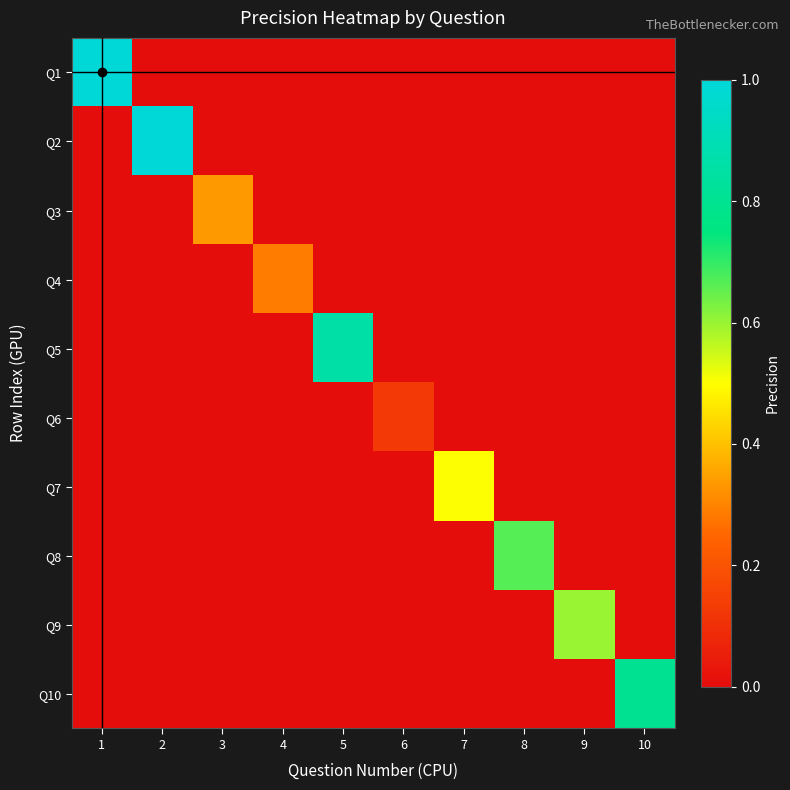

Reading left to right, transcribe all the data shown in this chart.

Q1: 1=1.0	2=0.0	3=0.0	4=0.0	5=0.0	6=0.0	7=0.0	8=0.0	9=0.0	10=0.0
Q2: 1=0.0	2=1.0	3=0.0	4=0.0	5=0.0	6=0.0	7=0.0	8=0.0	9=0.0	10=0.0
Q3: 1=0.0	2=0.0	3=0.3	4=0.0	5=0.0	6=0.0	7=0.0	8=0.0	9=0.0	10=0.0
Q4: 1=0.0	2=0.0	3=0.0	4=0.3	5=0.0	6=0.0	7=0.0	8=0.0	9=0.0	10=0.0
Q5: 1=0.0	2=0.0	3=0.0	4=0.0	5=0.9	6=0.0	7=0.0	8=0.0	9=0.0	10=0.0
Q6: 1=0.0	2=0.0	3=0.0	4=0.0	5=0.0	6=0.1	7=0.0	8=0.0	9=0.0	10=0.0
Q7: 1=0.0	2=0.0	3=0.0	4=0.0	5=0.0	6=0.0	7=0.5	8=0.0	9=0.0	10=0.0
Q8: 1=0.0	2=0.0	3=0.0	4=0.0	5=0.0	6=0.0	7=0.0	8=0.7	9=0.0	10=0.0
Q9: 1=0.0	2=0.0	3=0.0	4=0.0	5=0.0	6=0.0	7=0.0	8=0.0	9=0.6	10=0.0
Q10: 1=0.0	2=0.0	3=0.0	4=0.0	5=0.0	6=0.0	7=0.0	8=0.0	9=0.0	10=0.8